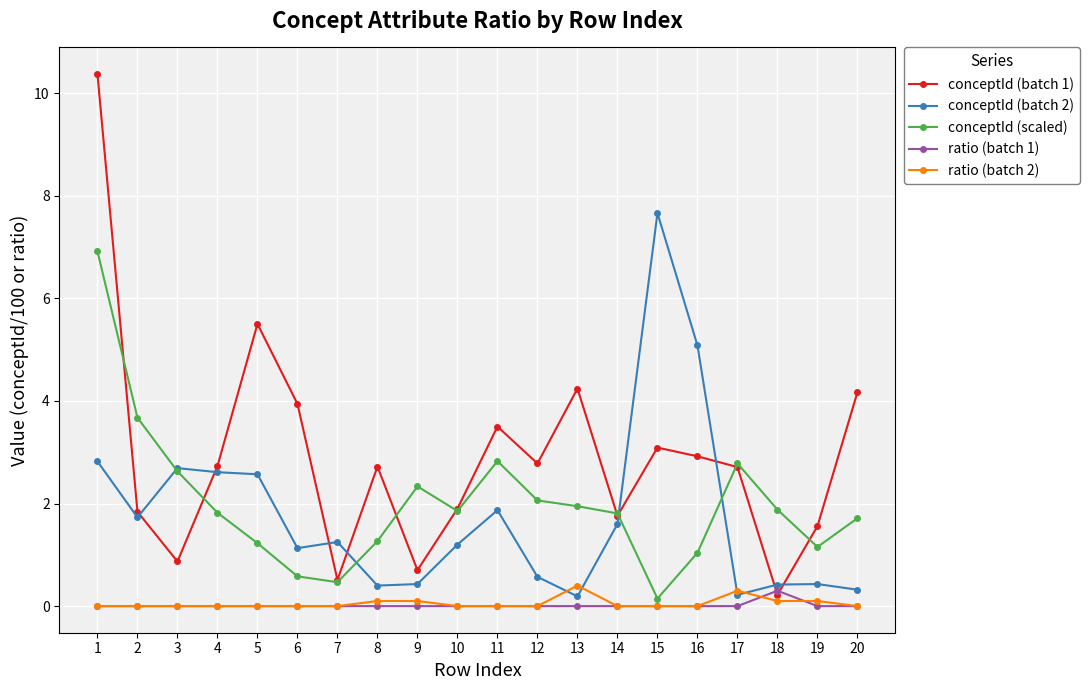

At how many categories does at least one series exceed 0?

20